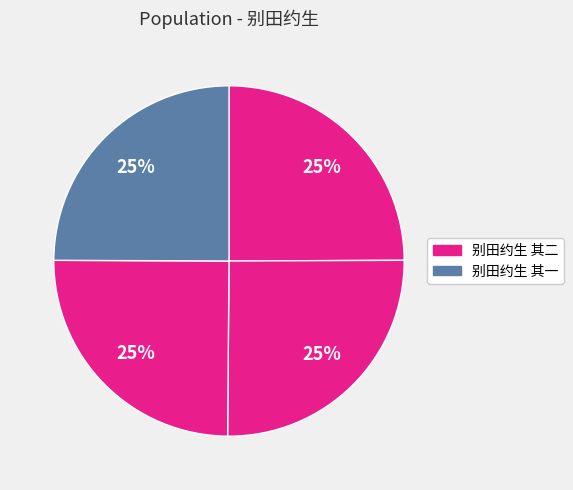

How many slices are in this pie chart?

4